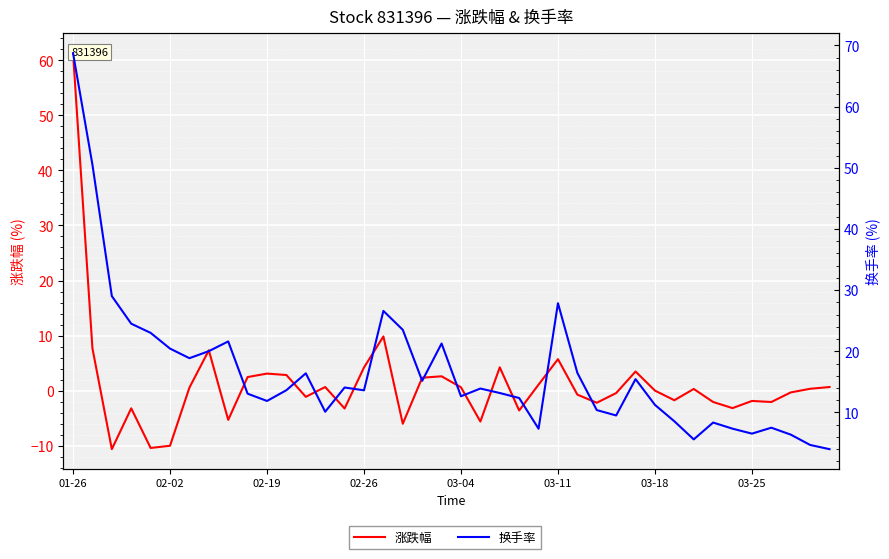

At how many categories does at least one series exceed 12?

25